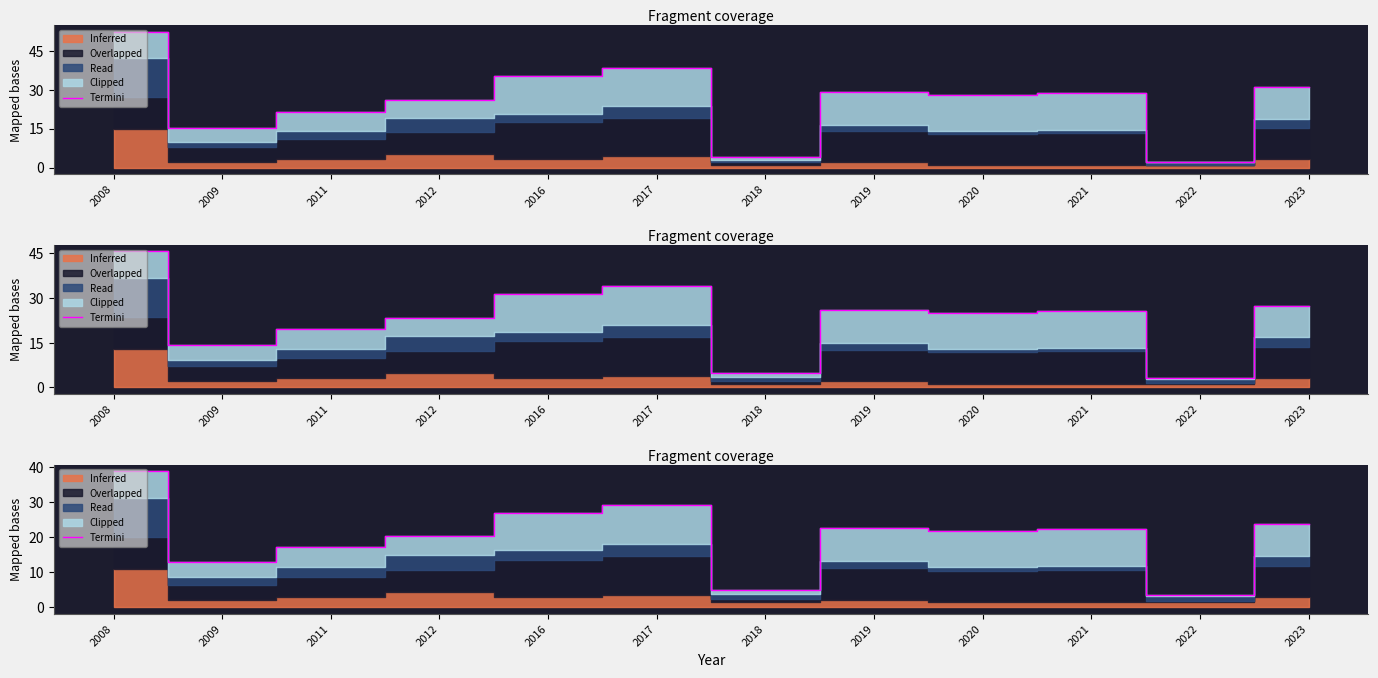

How many data points does each series have?

12